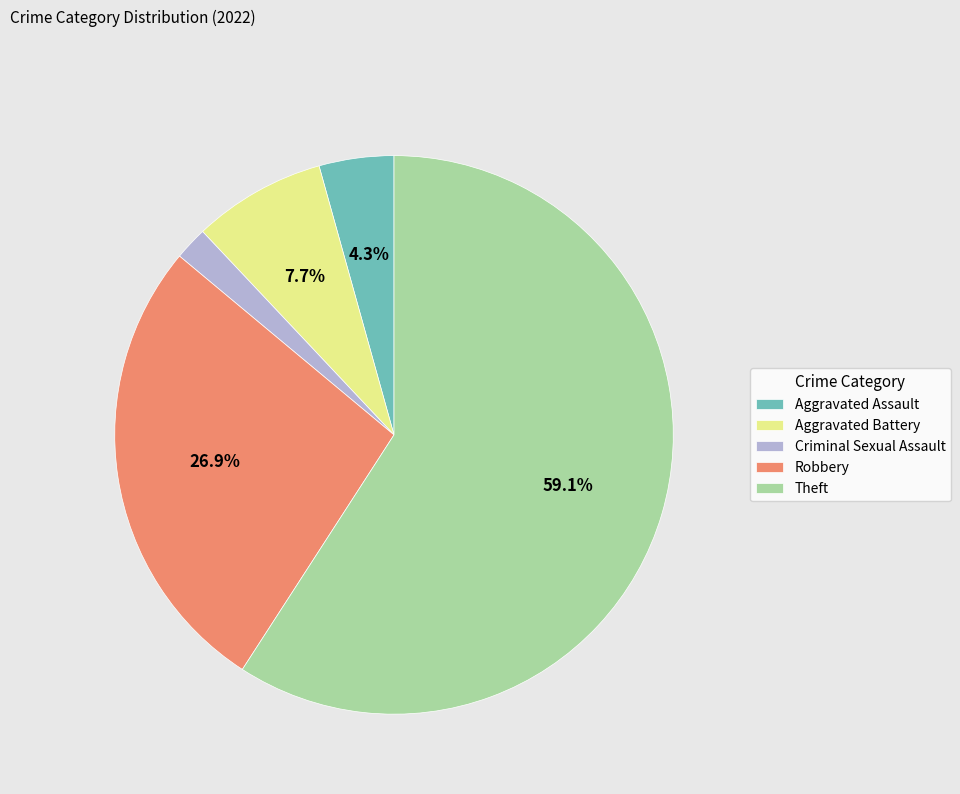

What percentage is the Aggravated Assault slice, to the nearest percent?

4%